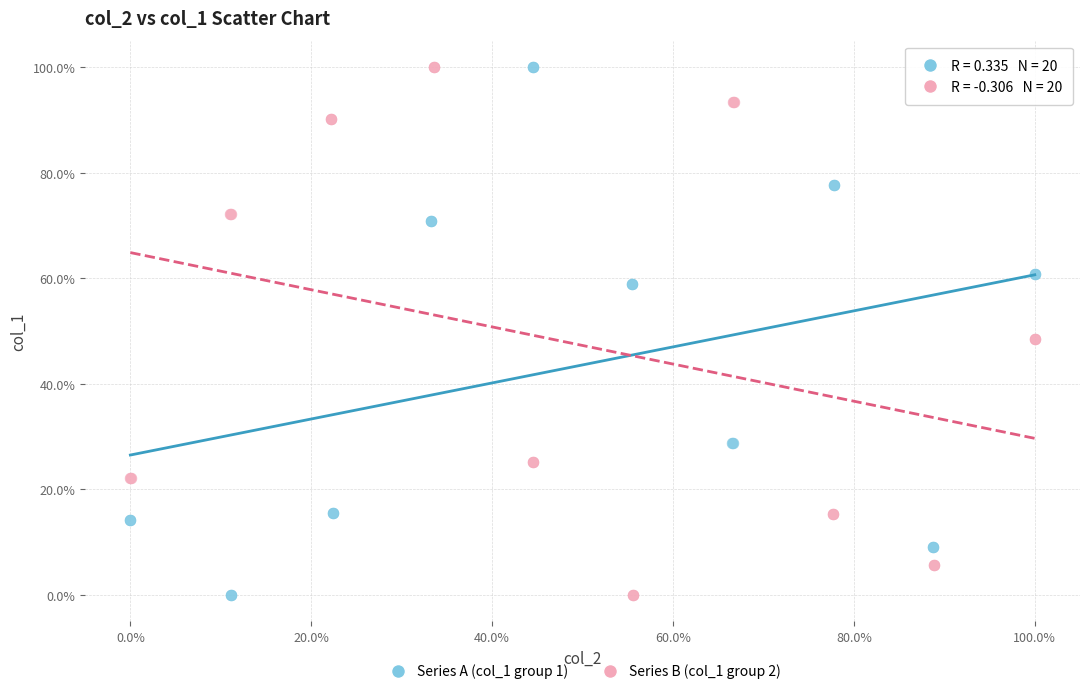

What are all the series names shown in the legend?

Series A (col_1 group 1), Series B (col_1 group 2)